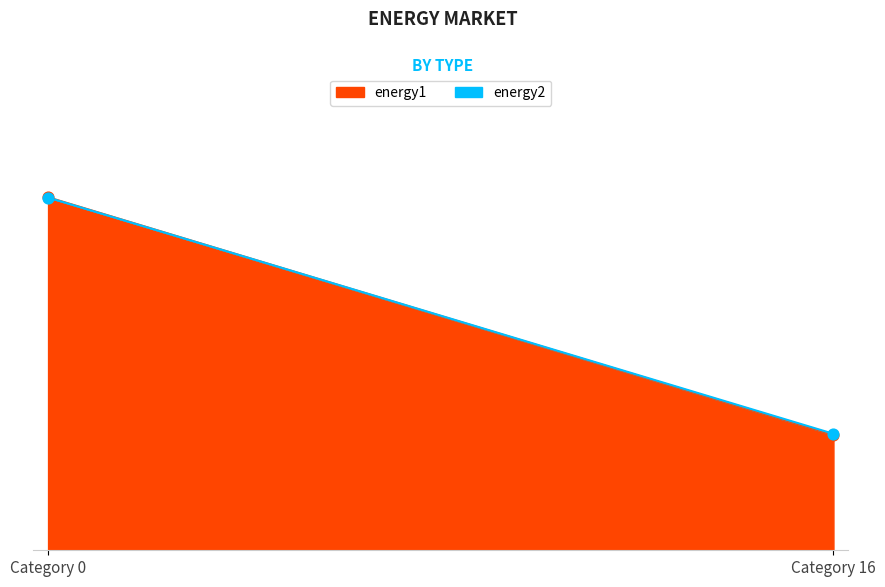

Is the value of energy1 at 5 greater than the value of energy2 at 12?

Yes